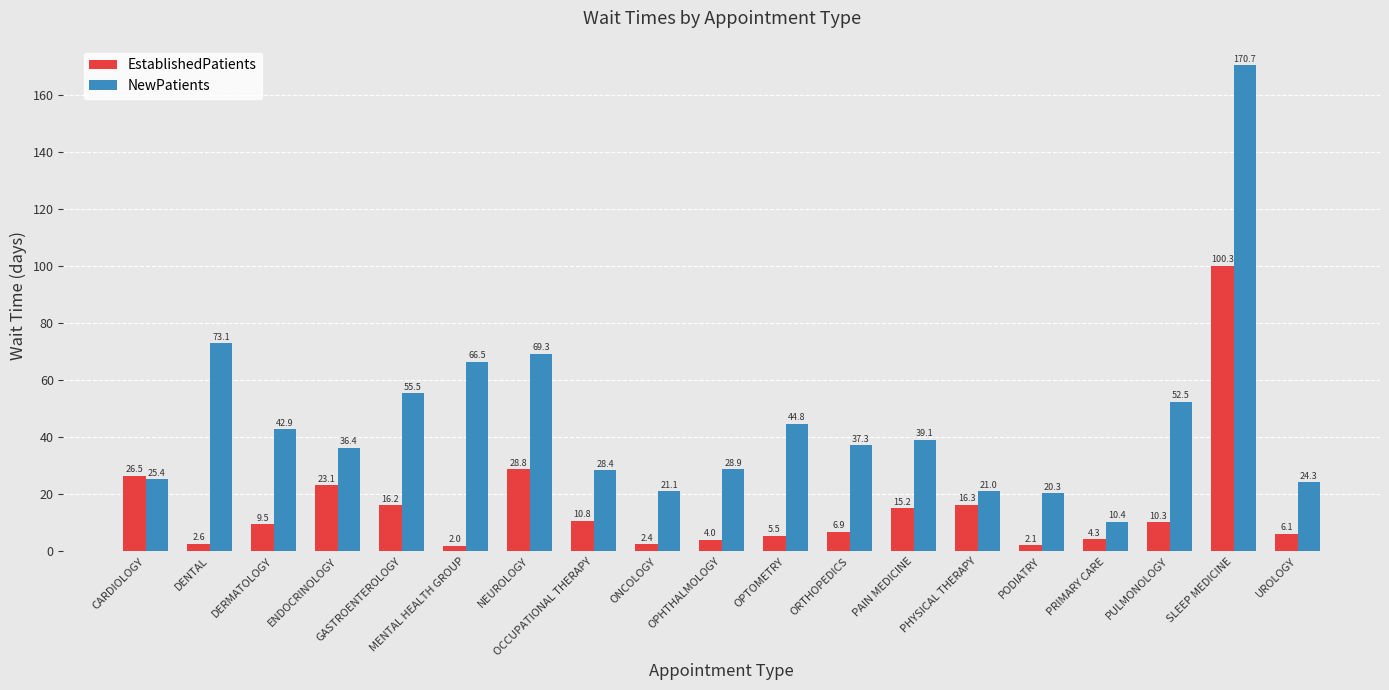

What is the value of the NewPatients bar at the 12th from the left?

37.3